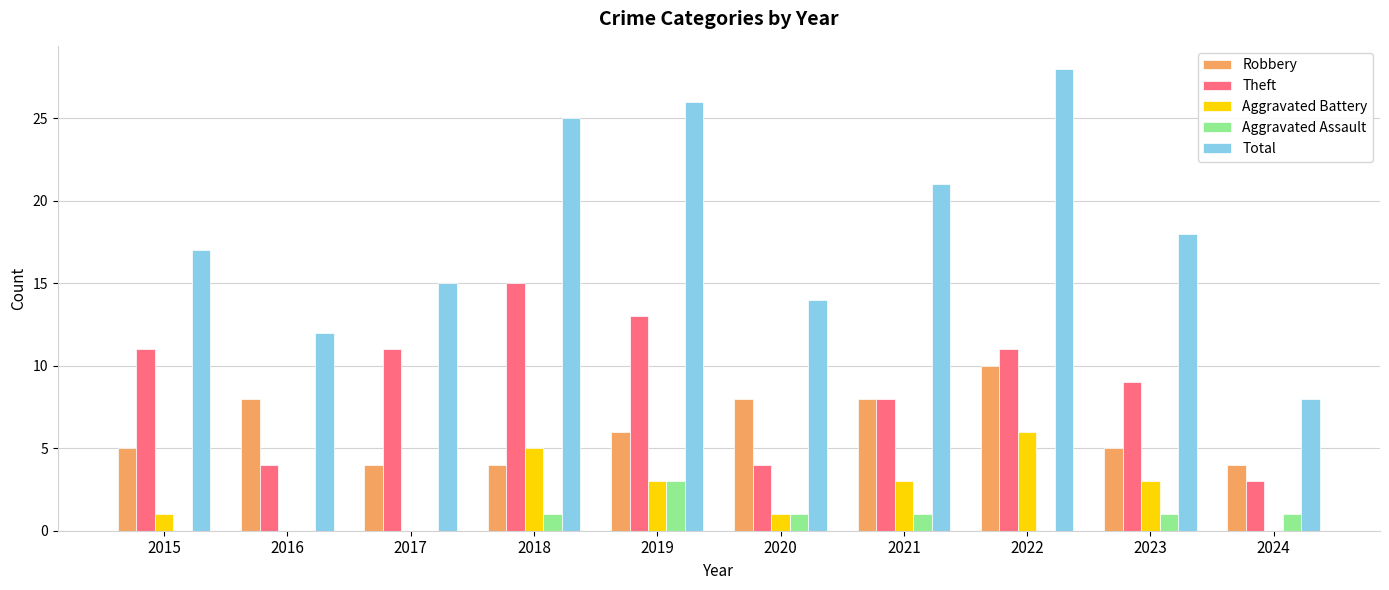

What is the total value across all series at 2021?

41